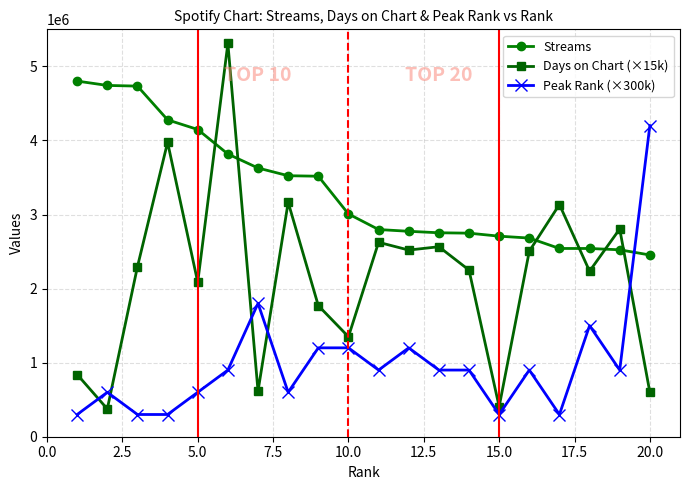

List the series in order of their peak value, lowest first.

Peak Rank (×300k), Streams, Days on Chart (×15k)